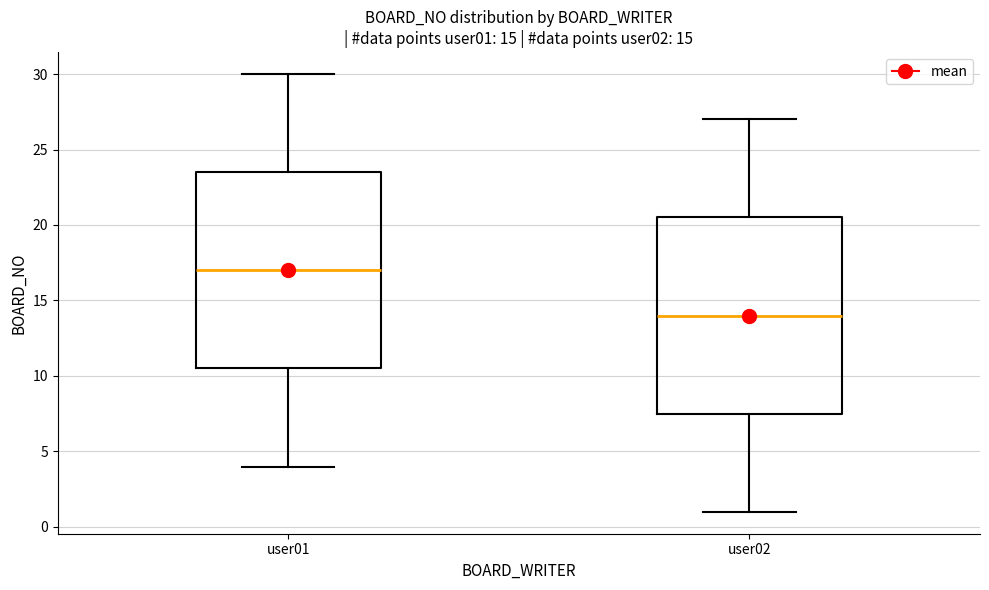

Which box has the highest median line?

user01